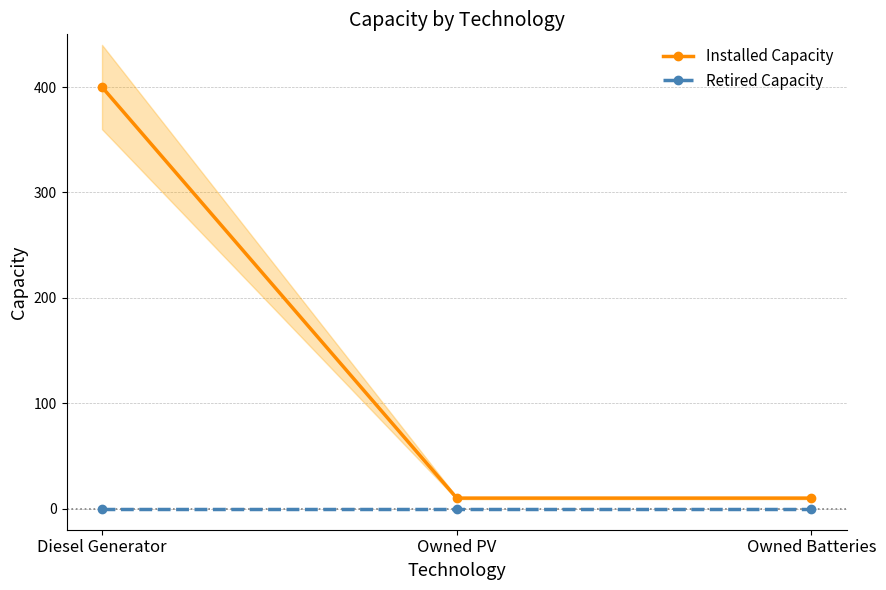

How many lines are shown in the chart?

2